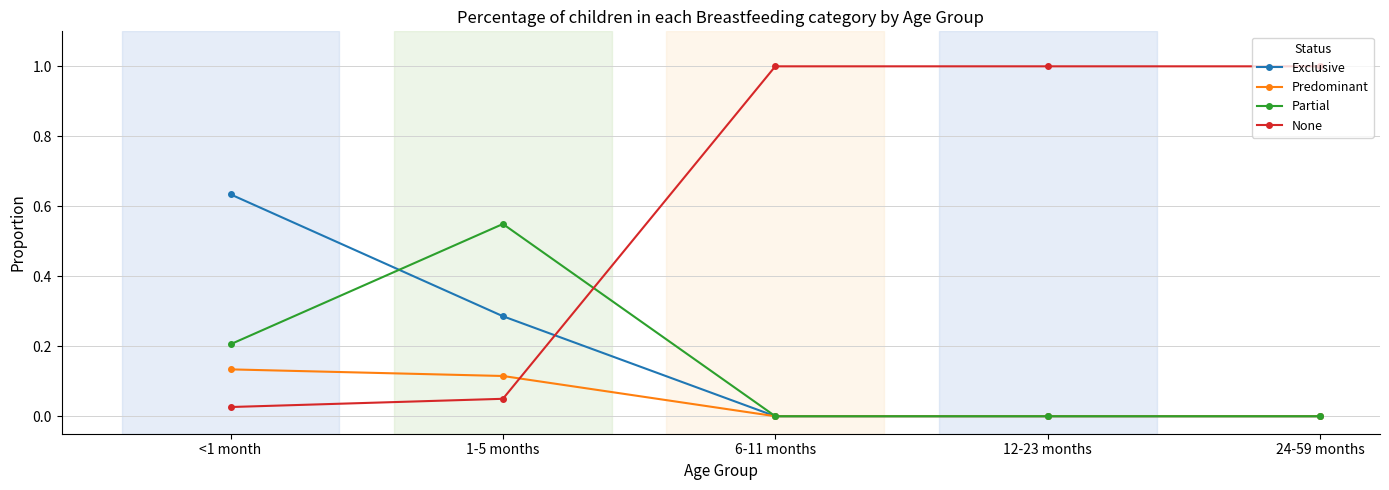

Which series changed the most between <1 month and 6-11 months?

None